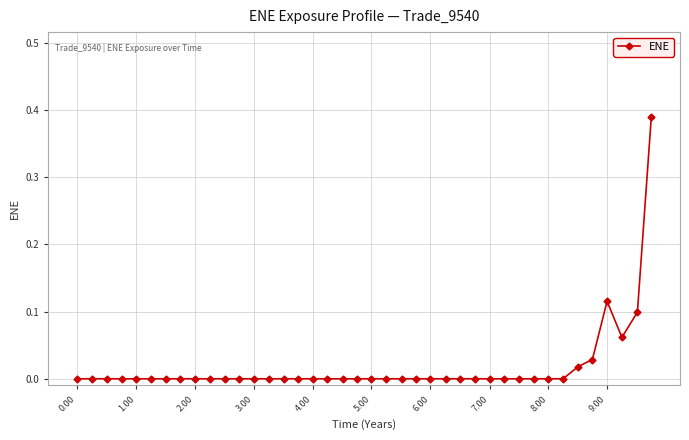

True or false: there are more than 0 points higher than both neighbors.

True